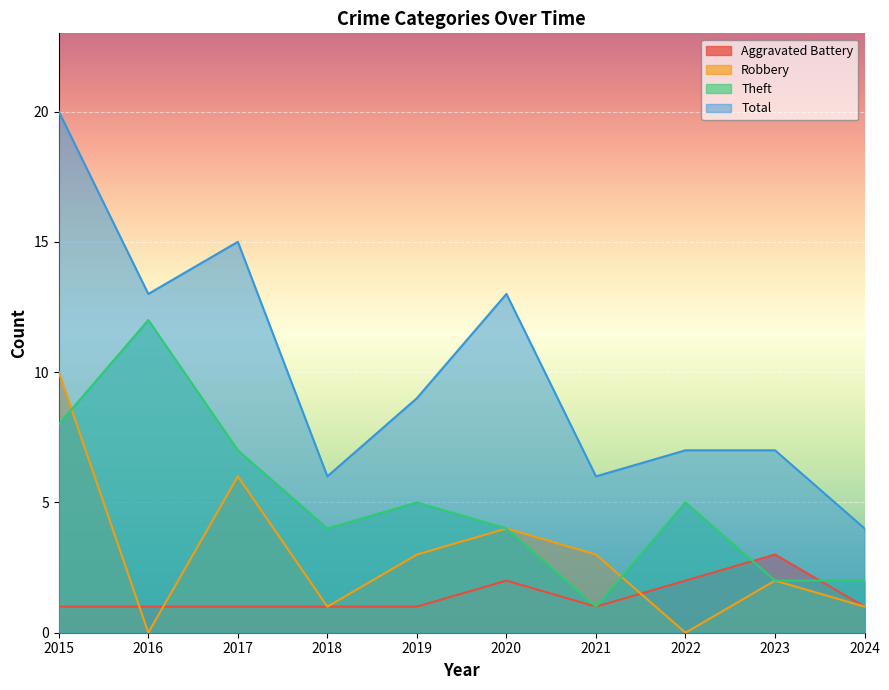

At which label does Total reach its peak?

2015